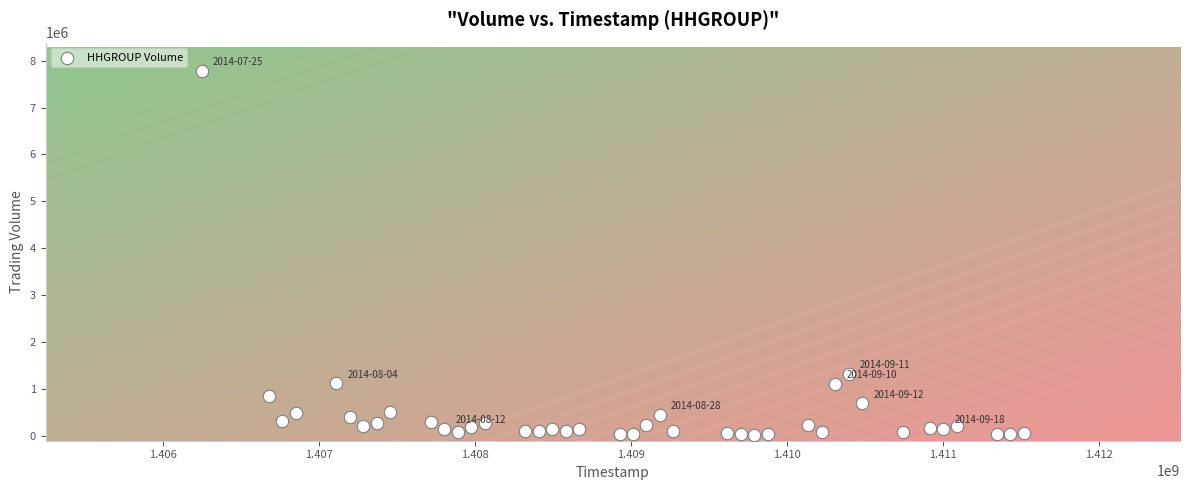

What is the range of Y values (max minus min)?

7766996